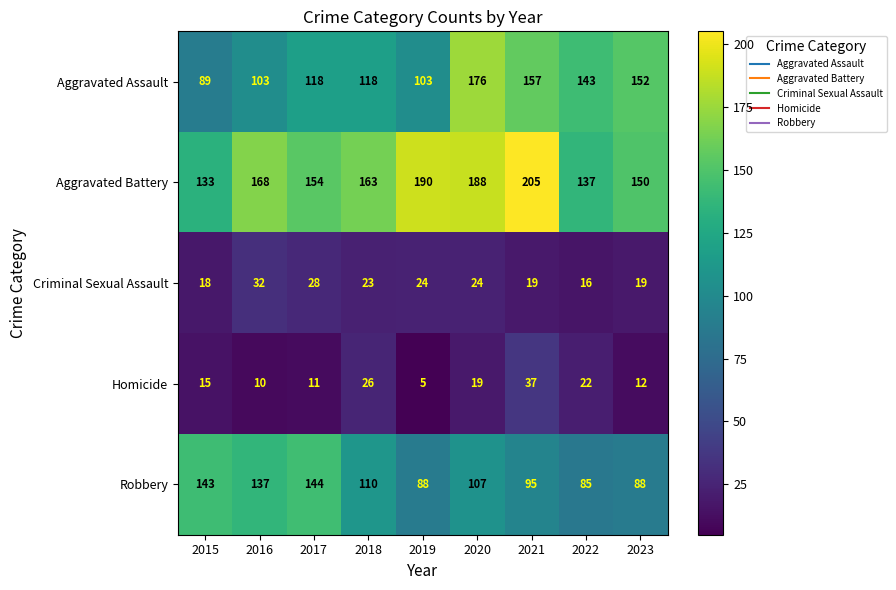

The value of Homicide at 2016 is 10. True or false?

True